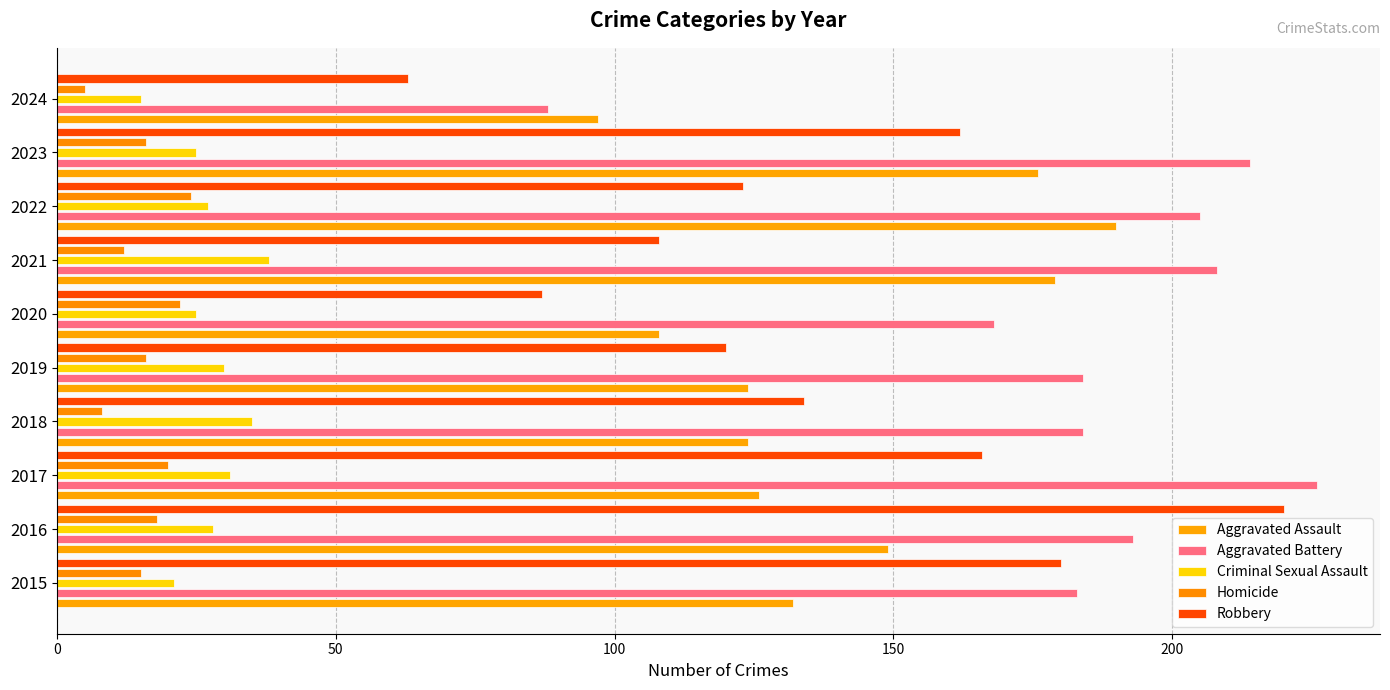

What is the minimum value for Aggravated Assault?

97